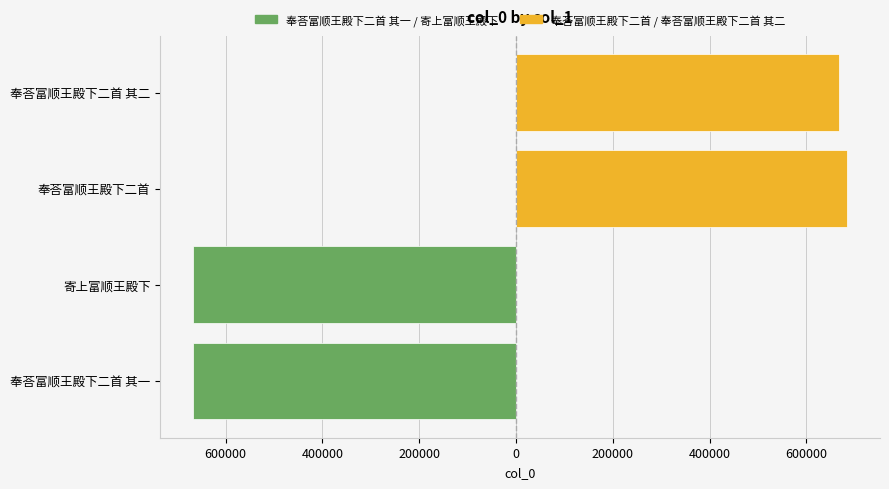

Rank the series at 600000 from lowest to highest value.

奉荅富顺王殿下二首 其一 / 寄上富顺王殿下, 奉荅富顺王殿下二首 / 奉荅富顺王殿下二首 其二